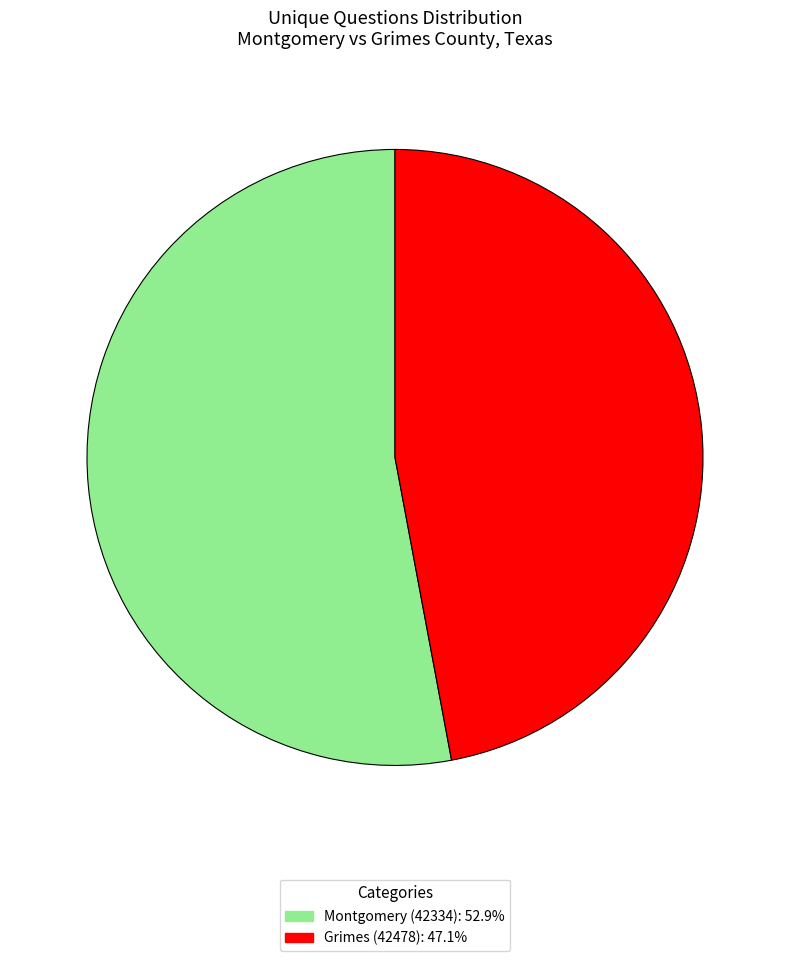

Do Montgomery (42334): 52.9% and Grimes (42478): 47.1% together represent more than half of the pie?

Yes